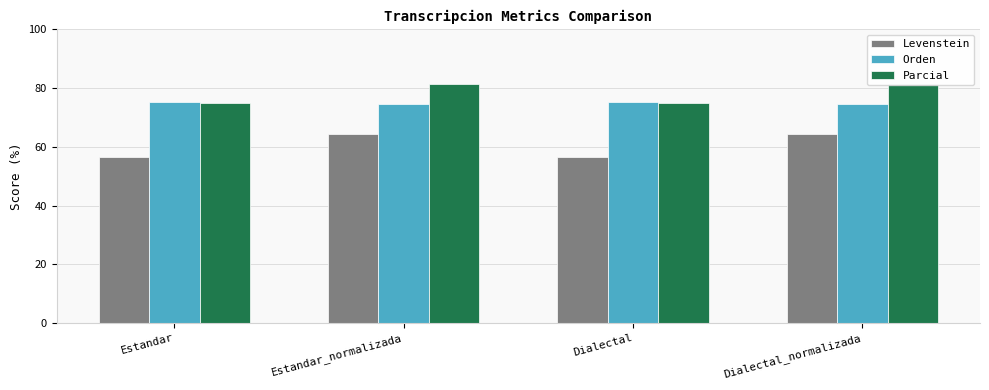

Rank the categories by Orden value from highest to lowest.

Estandar, Dialectal, Estandar_normalizada, Dialectal_normalizada